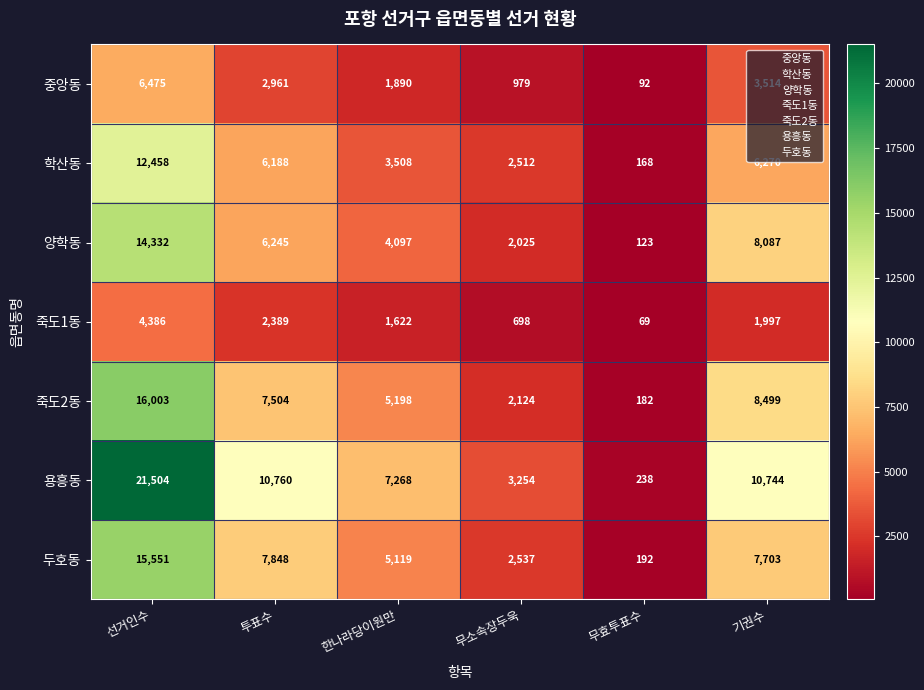

What is the total value across all series at 기권수?

46814